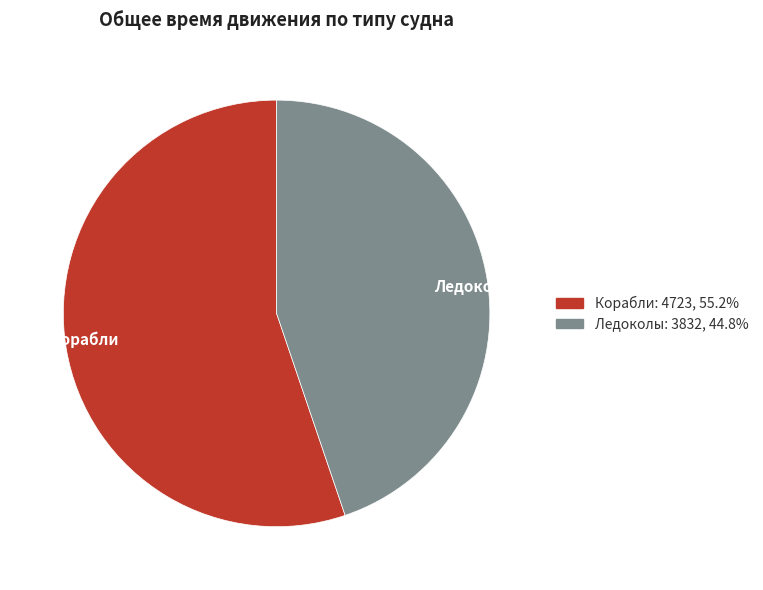

How many slices are in this pie chart?

2